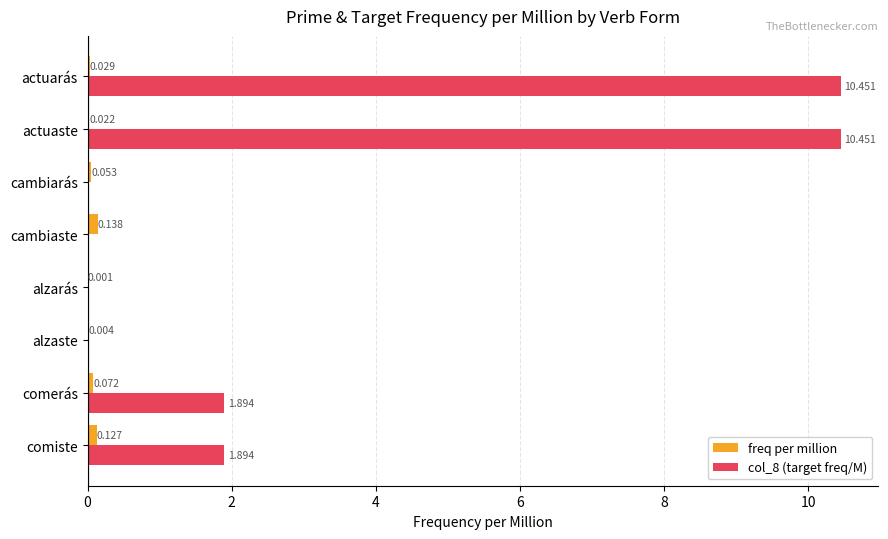

Is the value of freq per million at comiste greater than the value of col_8 (target freq/M) at actuaste?

No